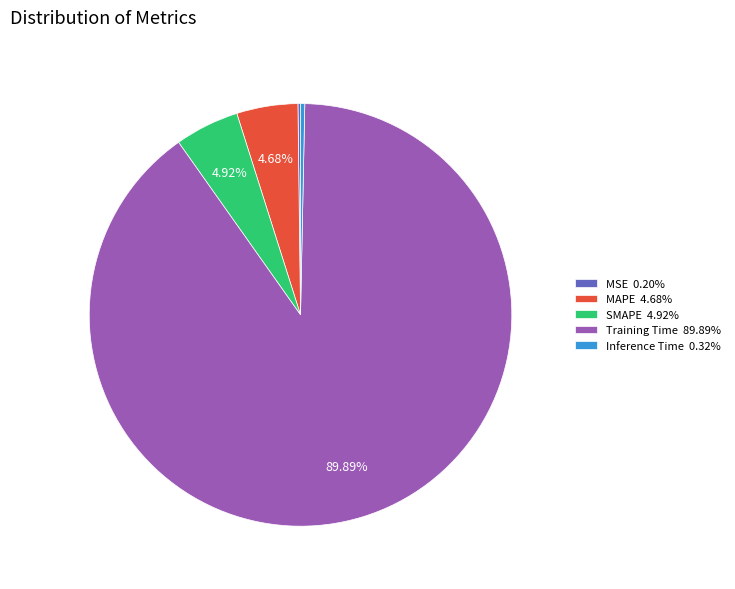

Is there any slice that represents more than half of the pie?

Yes